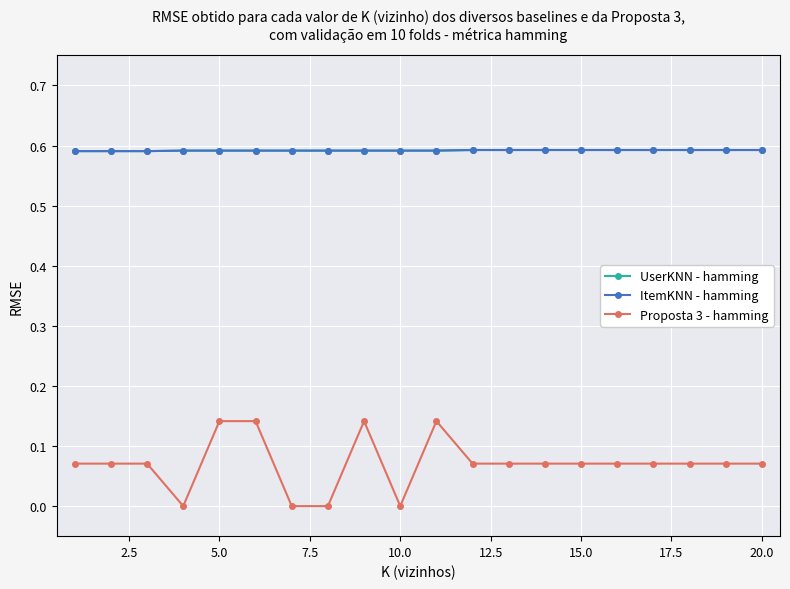

Does the chart display data point markers on the line(s)?

Yes